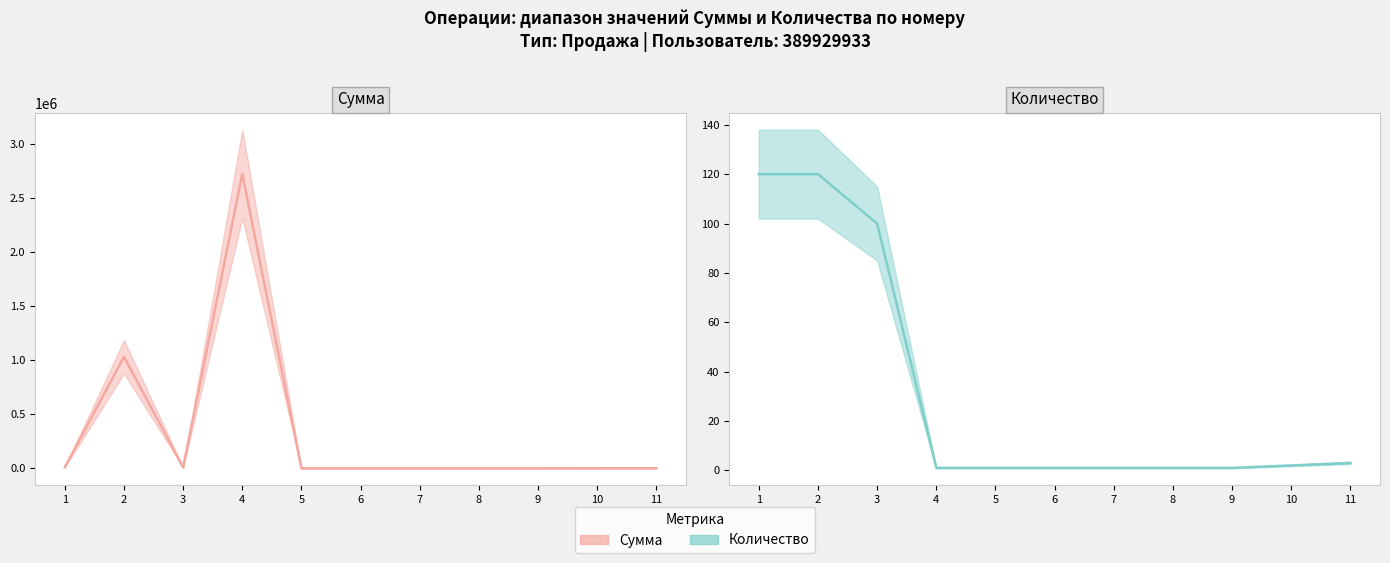

Which series has the largest range (max minus min)?

Сумма (line)